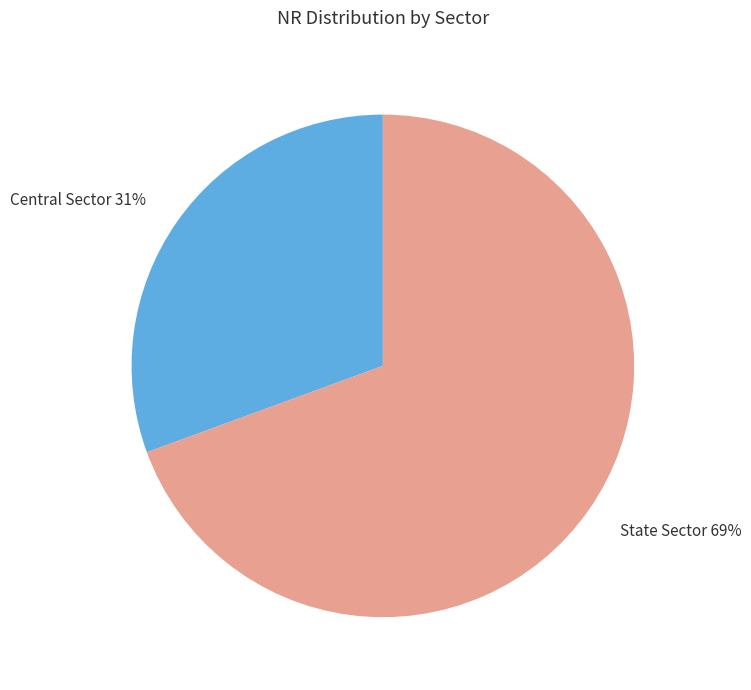

True or false: Central Sector accounts for 21% of the total.

False